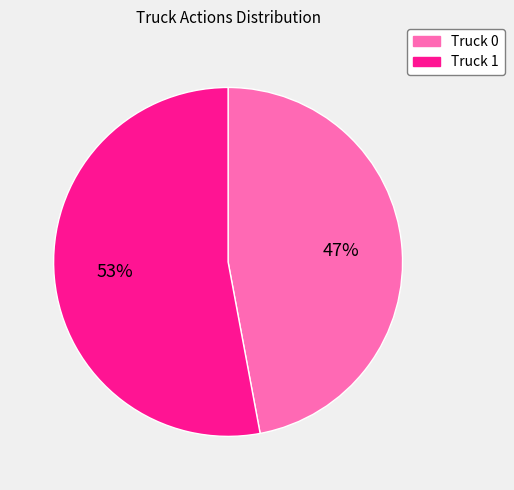

What percentage is the Truck 1 slice, to the nearest percent?

53%